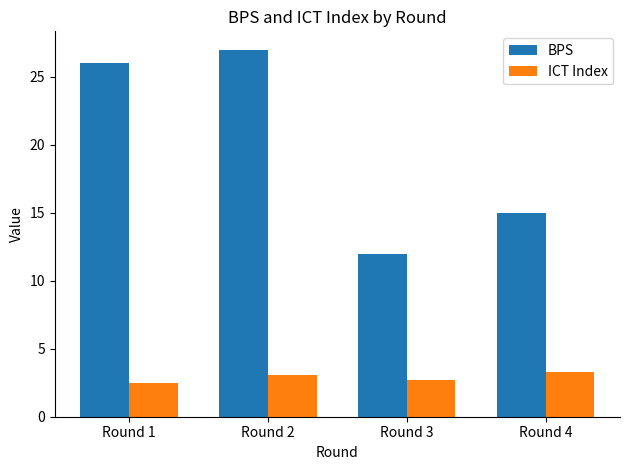

Reading left to right, list all the values displayed in this chart.

BPS: Round 1=26.0	Round 2=27.0	Round 3=12.0	Round 4=15.0
ICT Index: Round 1=2.5	Round 2=3.1	Round 3=2.7	Round 4=3.3